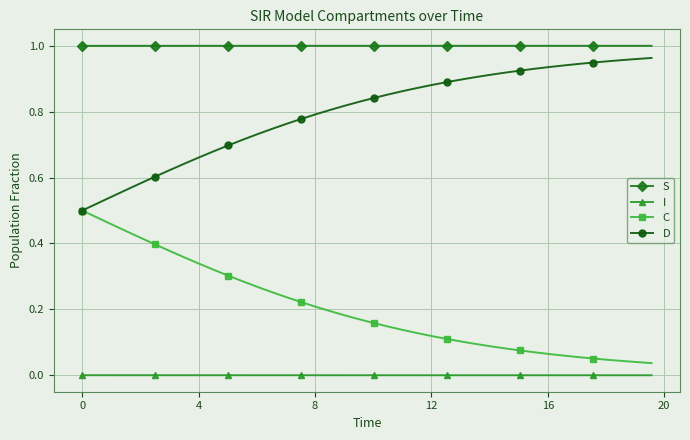

Which series has the largest total across all categories?

S